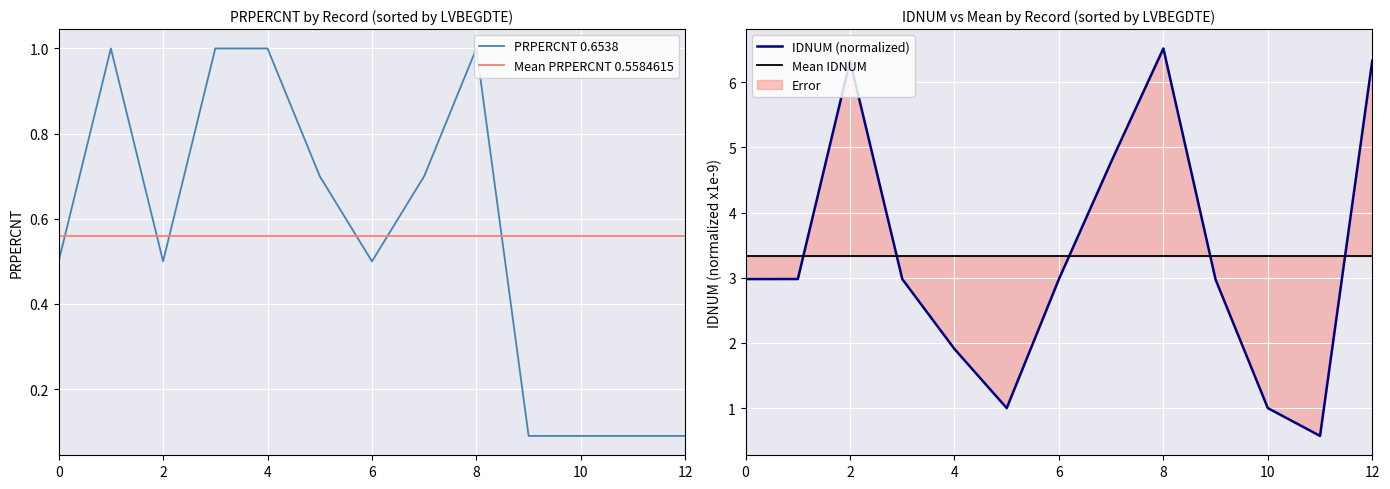

True or false: IDNUM (normalized) and Mean PRPERCNT 0.5584615 cross at least once.

False